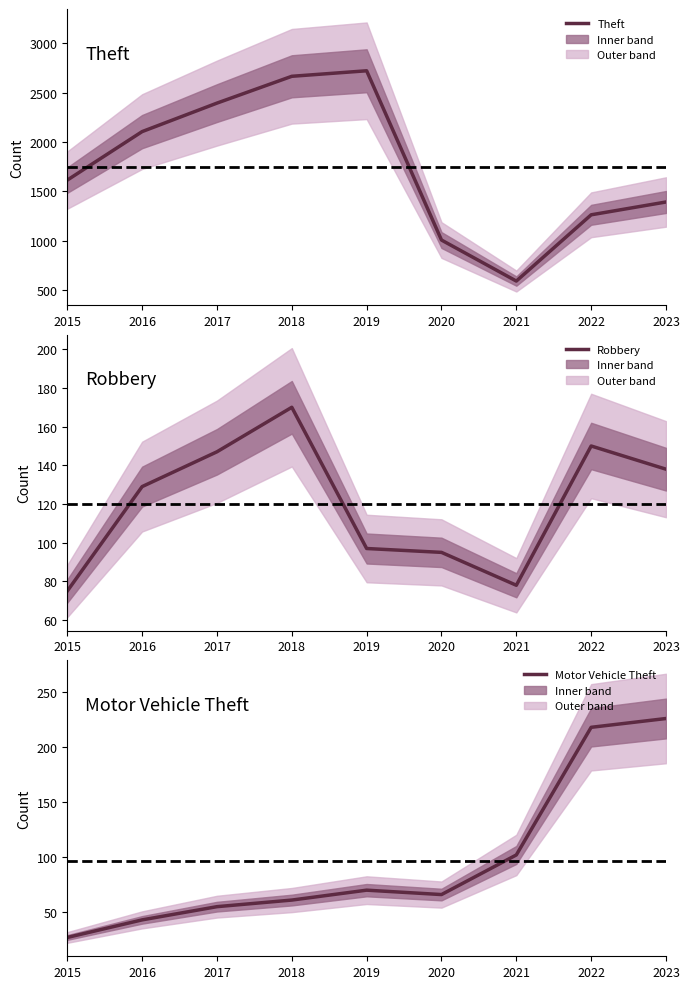

At which label is Motor Vehicle Theft closest to 126?

2021